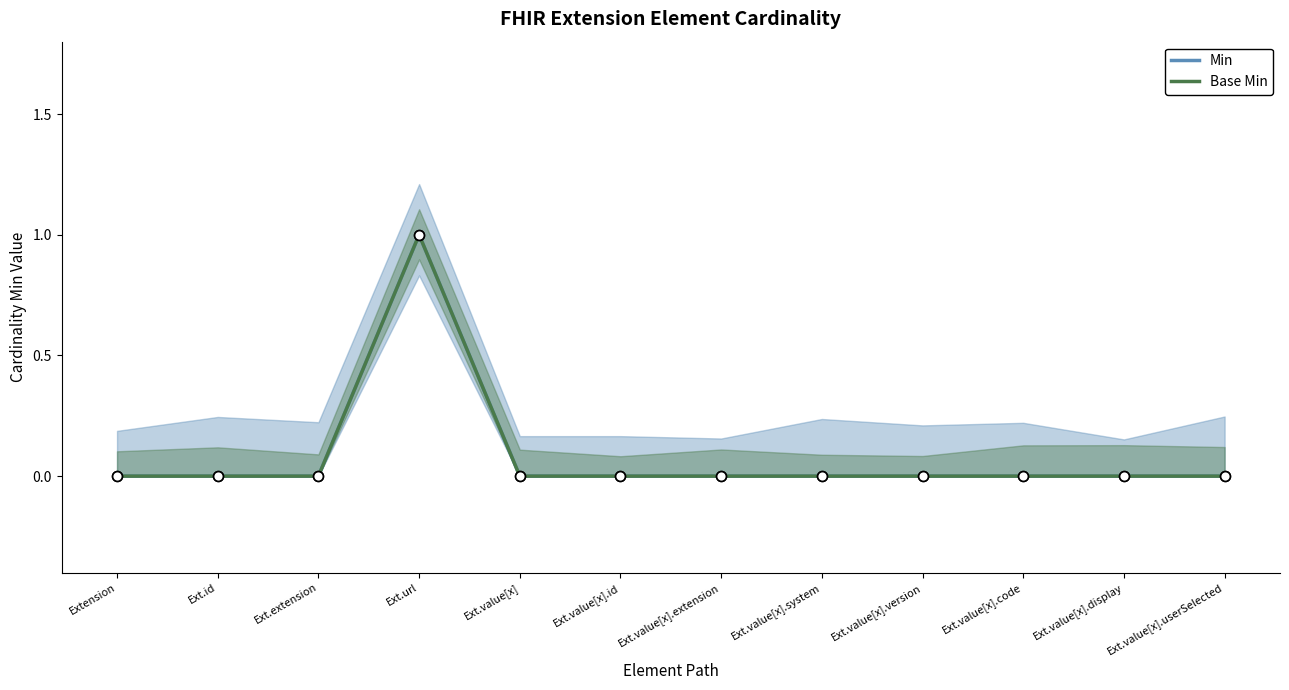

Which series reaches the minimum Y coordinate?

Min